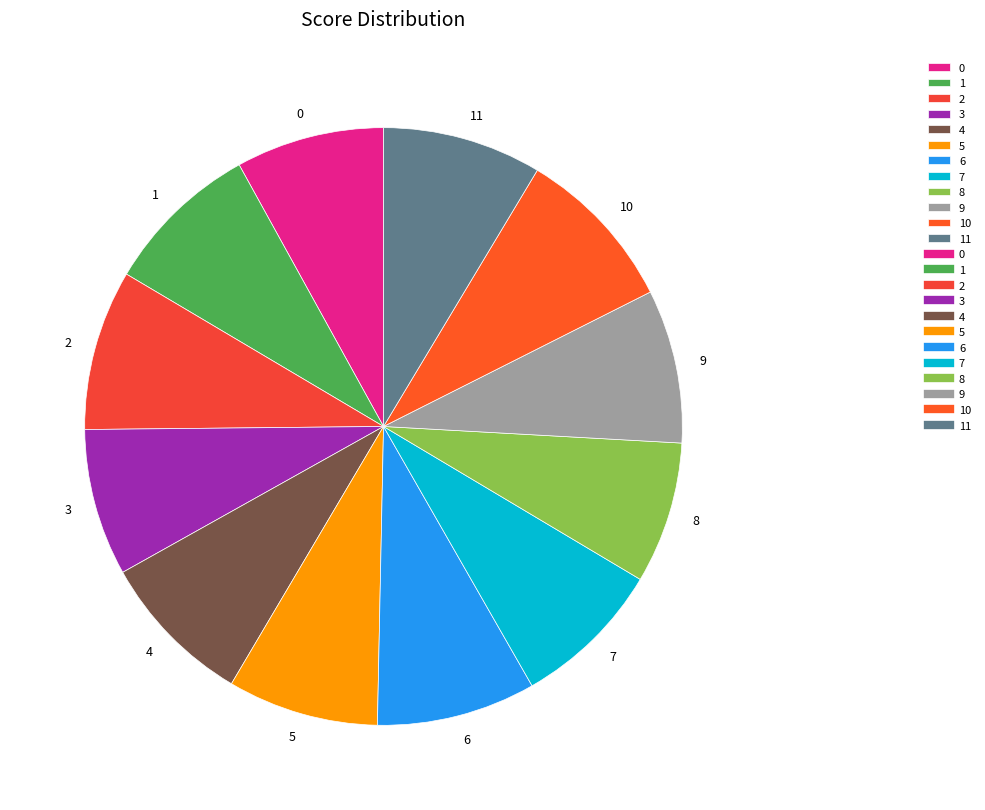

Is it true that 5 is 19% of the pie?

False